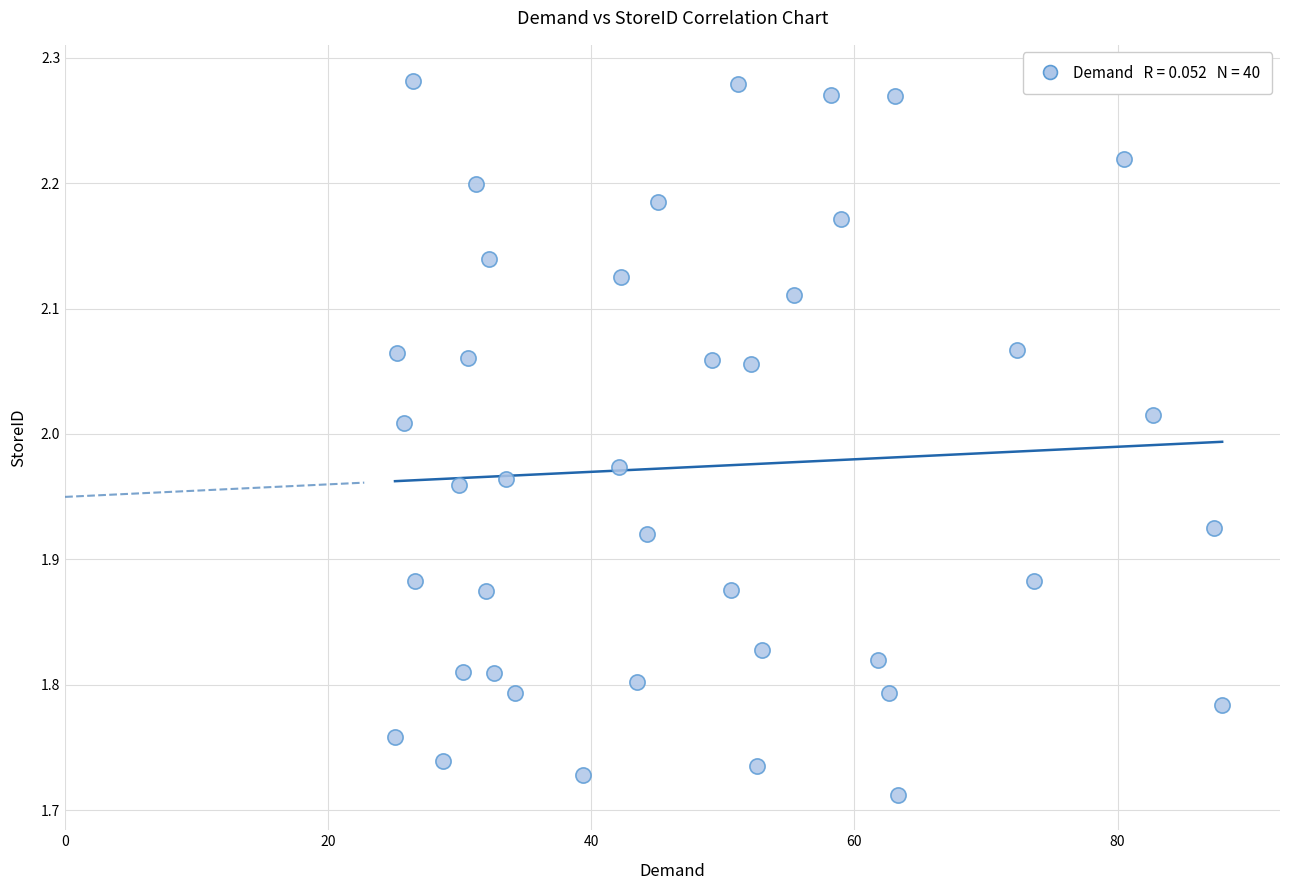

What is the range of X values (max minus min)?

62.9